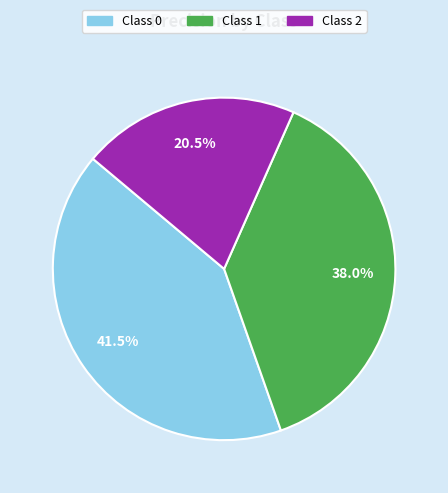

Does any single category account for the majority?

No